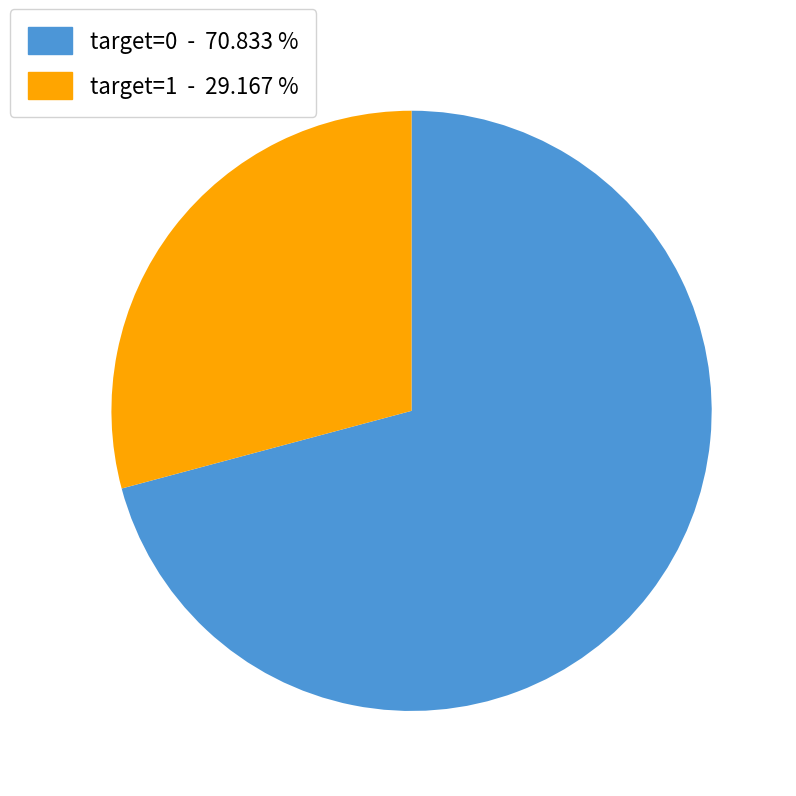

What is the smallest slice in the pie chart?

target=1